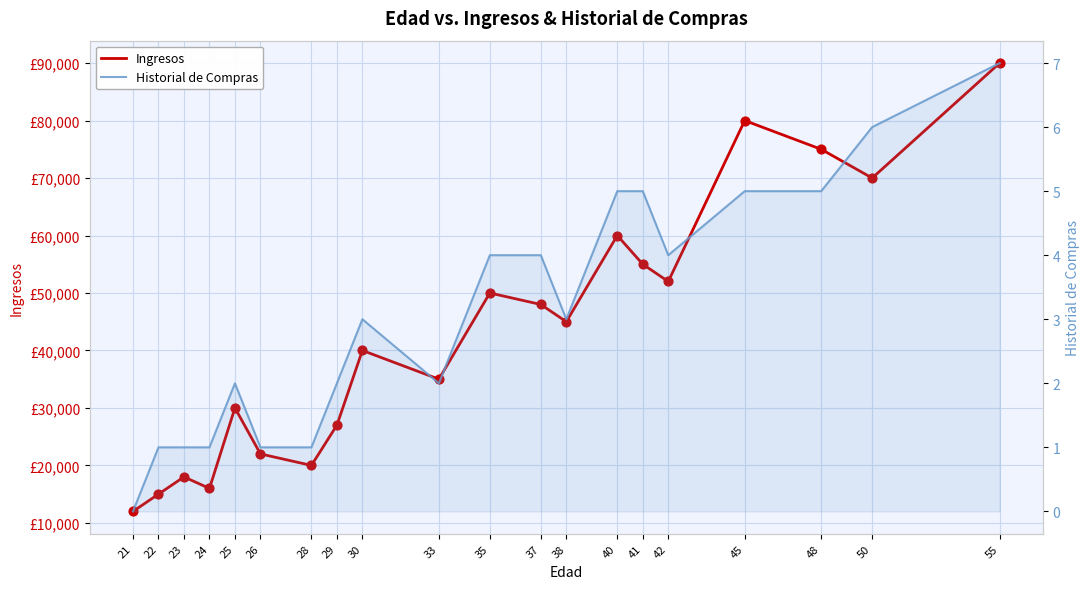

Which series reaches the maximum Y coordinate?

Ingresos